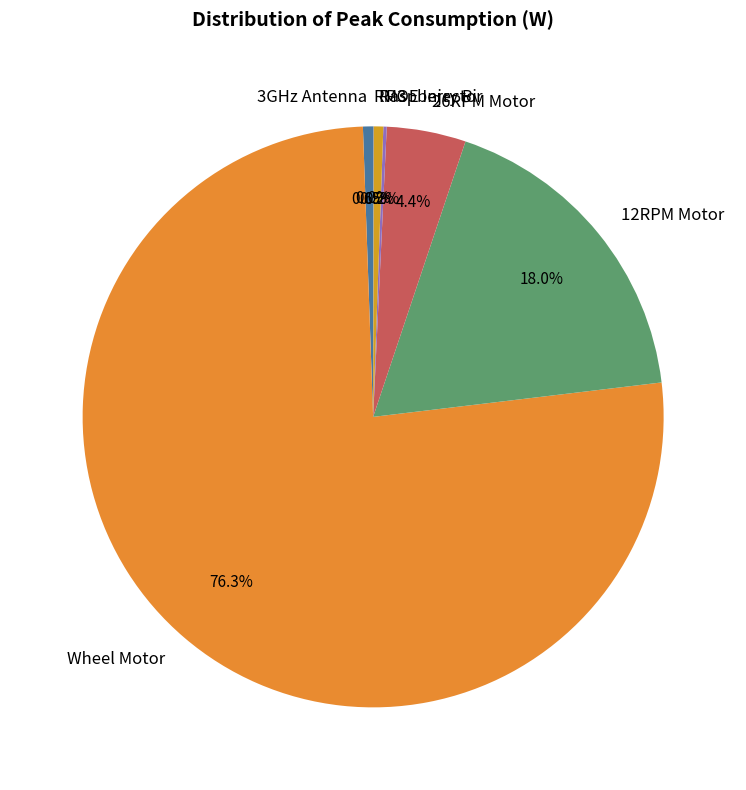

To the nearest percent, what percentage of the pie is 26RPM Motor?

4%